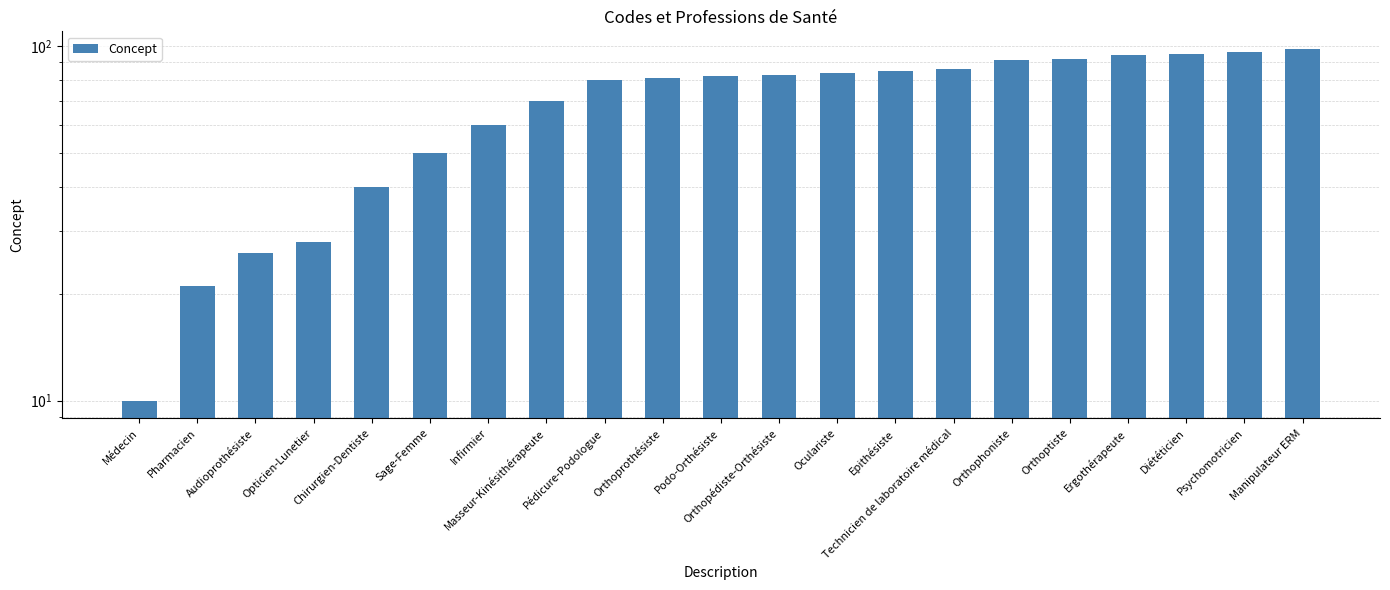

Reading left to right, what are all the values shown in this chart?

Médecin=10	Pharmacien=21	Audioprothésiste=26	Opticien-Lunetier=28	Chirurgien-Dentiste=40	Sage-Femme=50	Infirmier=60	Masseur-Kinésithérapeute=70	Pédicure-Podologue=80	Orthoprothésiste=81	Podo-Orthésiste=82	Orthopédiste-Orthésiste=83	Oculariste=84	Epithésiste=85	Technicien de laboratoire médical=86	Orthophoniste=91	Orthoptiste=92	Ergothérapeute=94	Diététicien=95	Psychomotricien=96	Manipulateur ERM=98